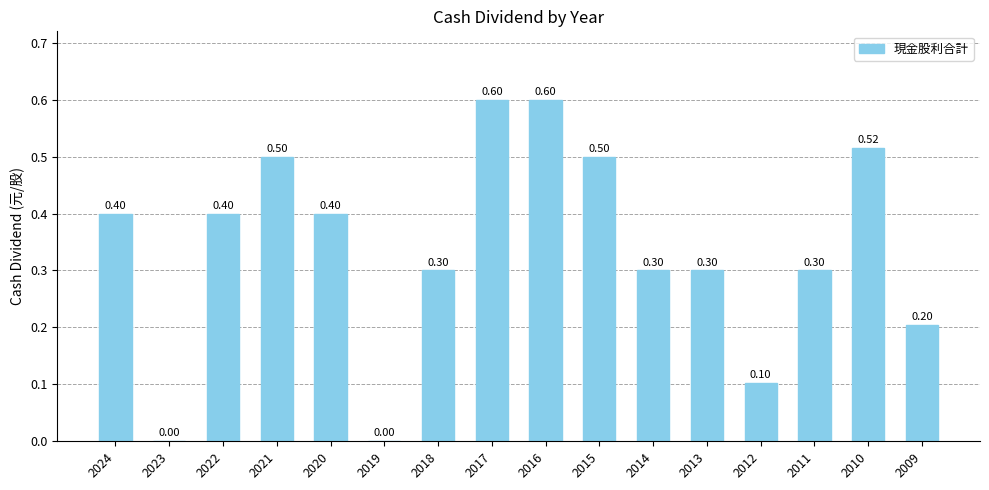

Reading left to right, transcribe all the data shown in this chart.

2024=0.4	2023=0.0	2022=0.4	2021=0.5	2020=0.4	2019=0.0	2018=0.3	2017=0.6	2016=0.6	2015=0.5	2014=0.3	2013=0.3	2012=0.1	2011=0.3	2010=0.5	2009=0.2